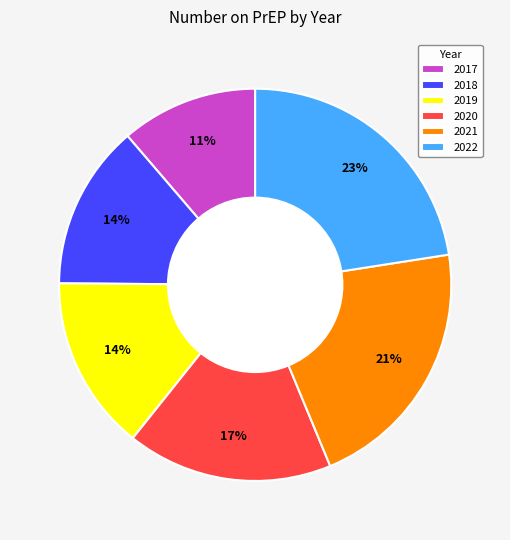

How many slices are in this pie chart?

6